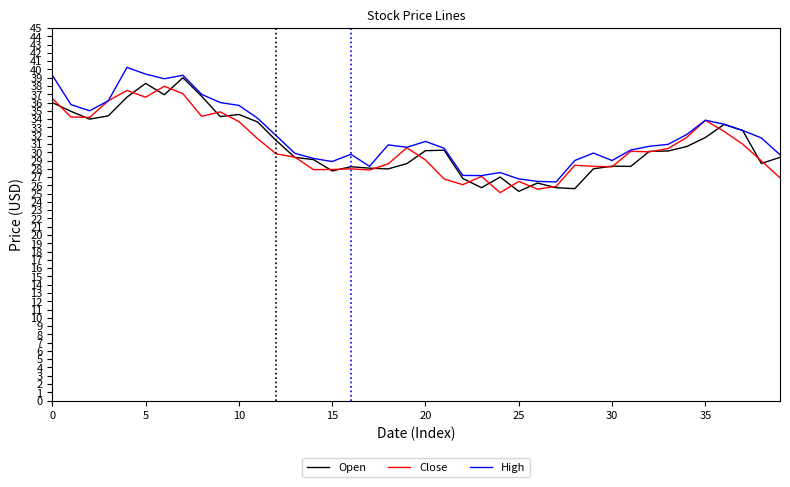

What is the smallest value displayed?

25.1